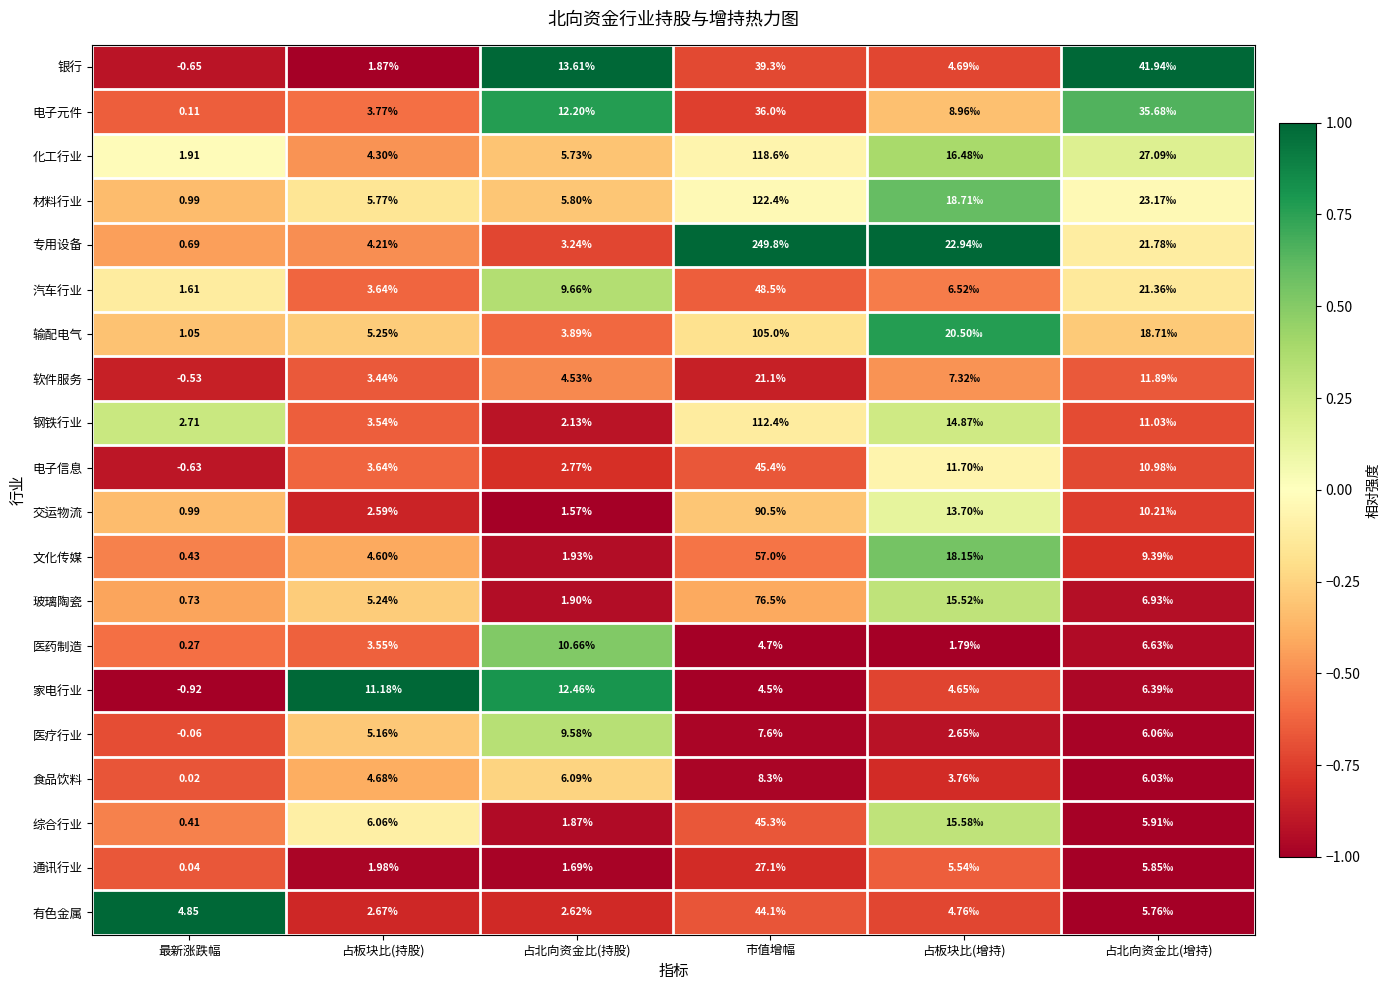

Rank the series at 占北向资金比(持股) from highest to lowest value.

银行, 家电行业, 电子元件, 医药制造, 汽车行业, 医疗行业, 食品饮料, 材料行业, 化工行业, 软件服务, 输配电气, 专用设备, 电子信息, 有色金属, 钢铁行业, 文化传媒, 玻璃陶瓷, 综合行业, 通讯行业, 交运物流